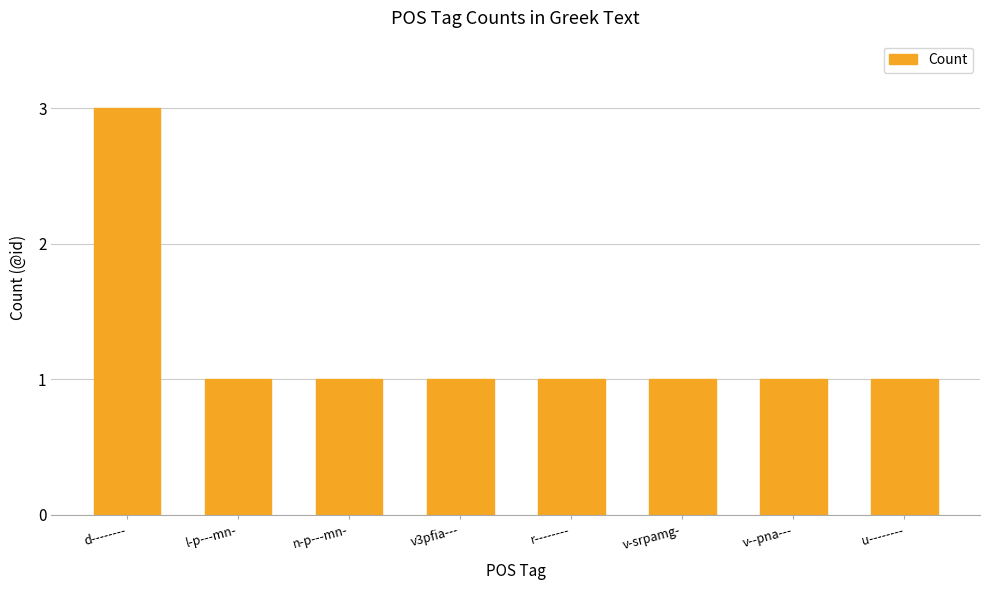

Count the number of categories in the chart.

8